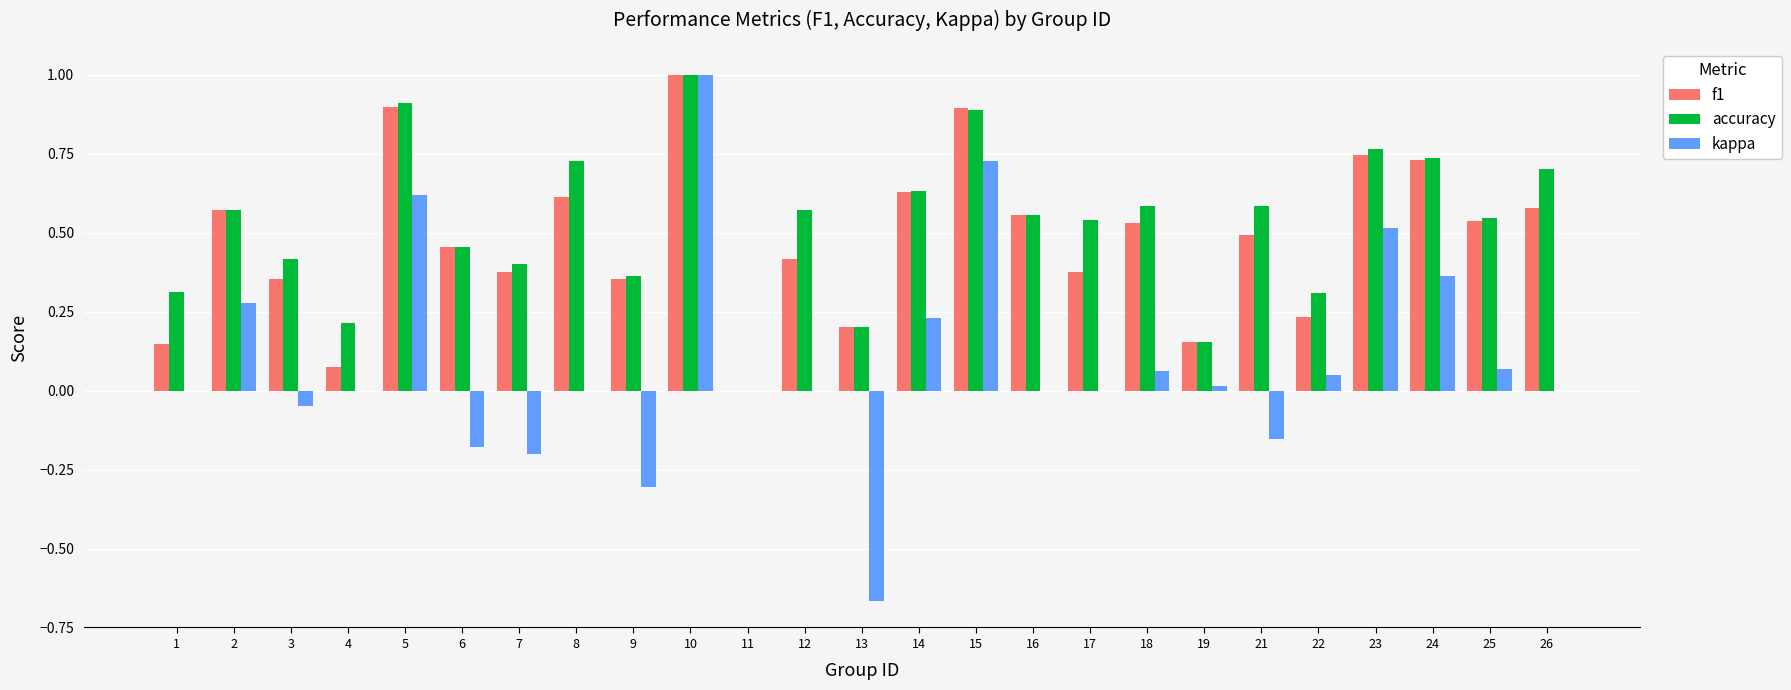

At which label does f1 reach its peak?

10